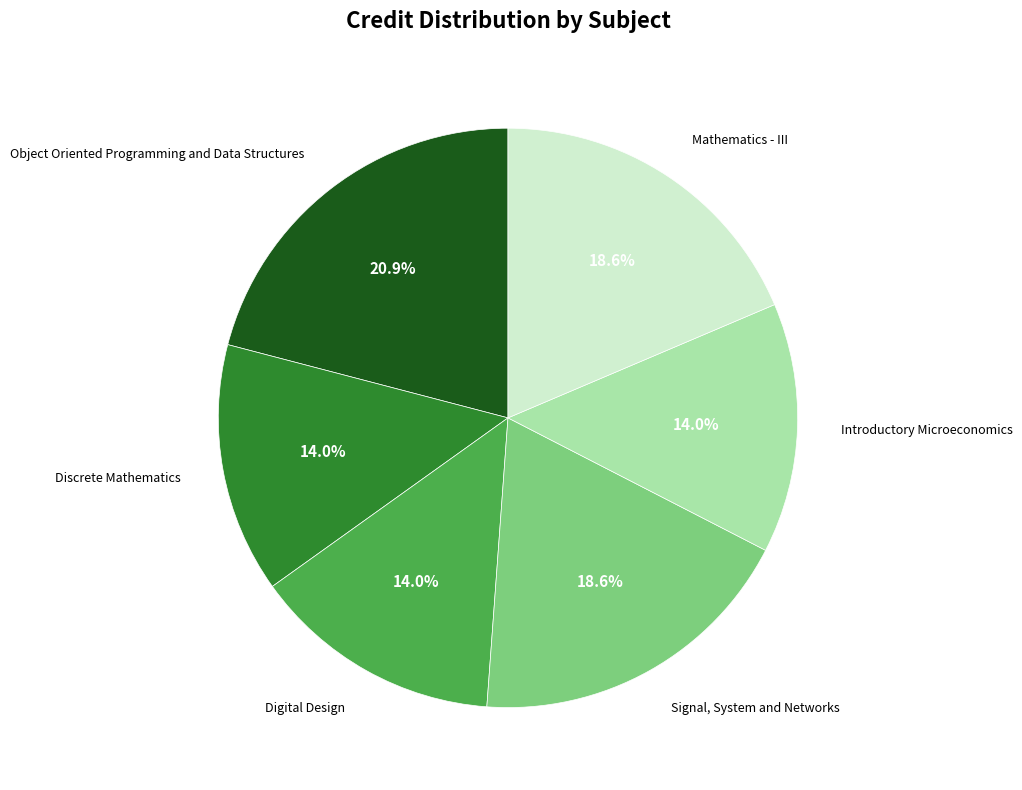

Is there a majority slice in this chart?

No